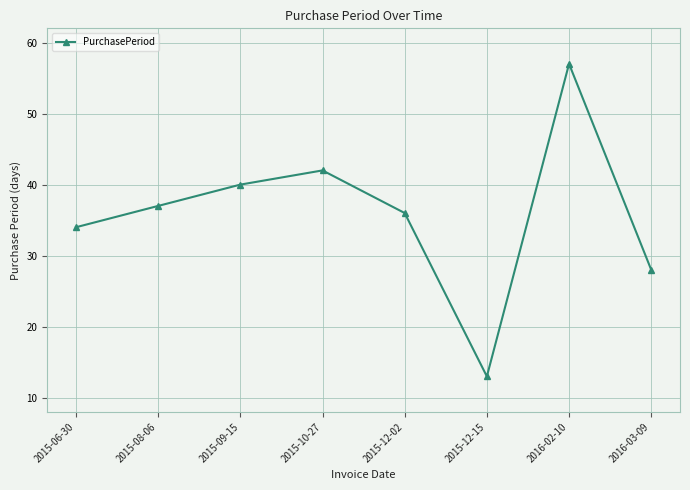

What position from the left is 2015-12-15?

6